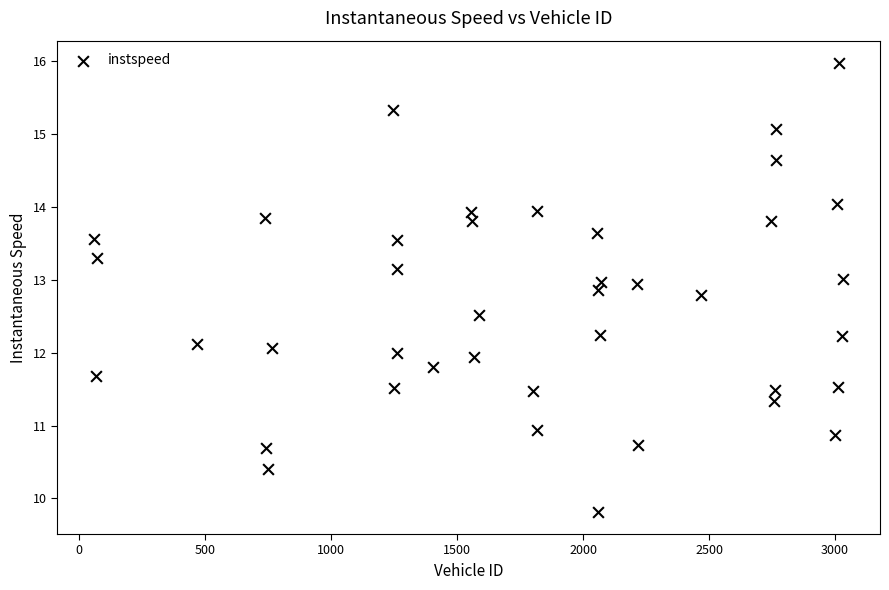

What is the range of X values (max minus min)?

2970.0